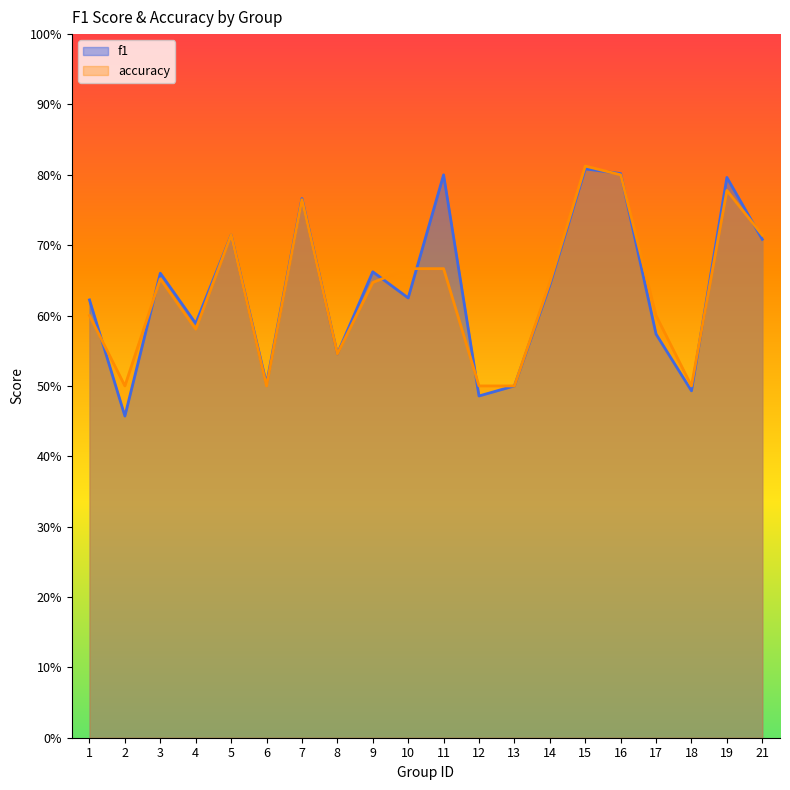

How many intersections are there between f1 and accuracy?

9